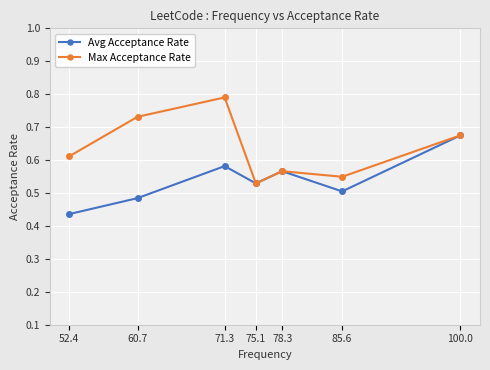

Is it true that Avg Acceptance Rate equals 0.7 at 85.6?

False